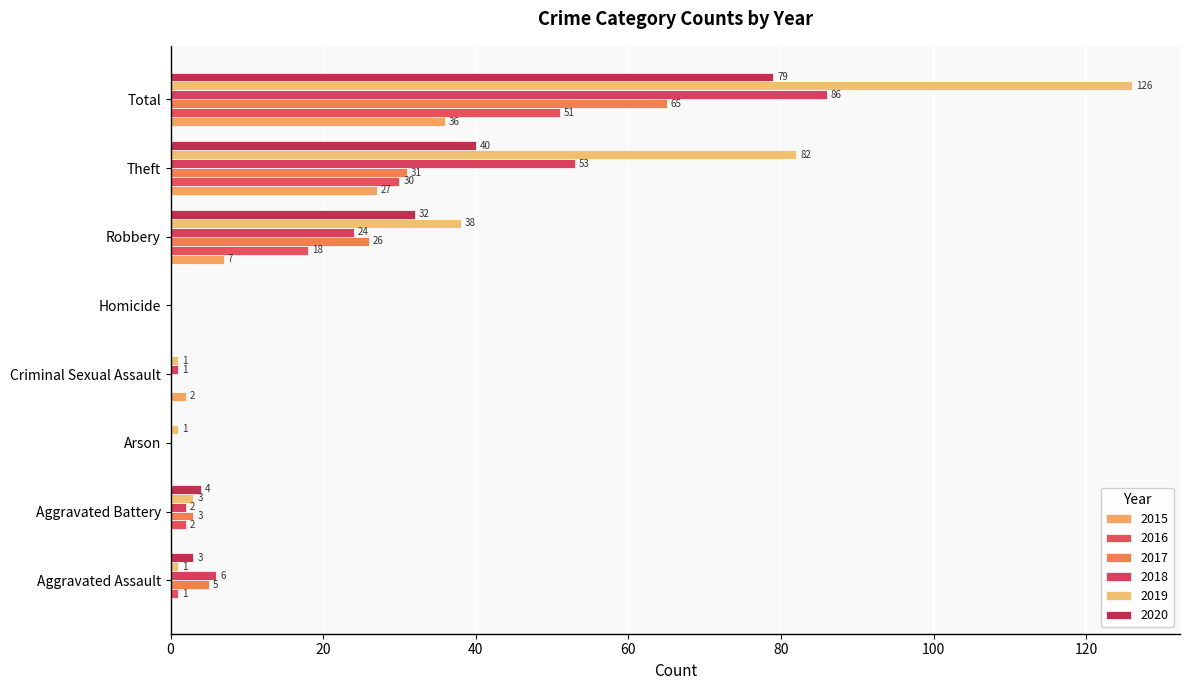

Which category has the highest value in the 2018 series?

Total